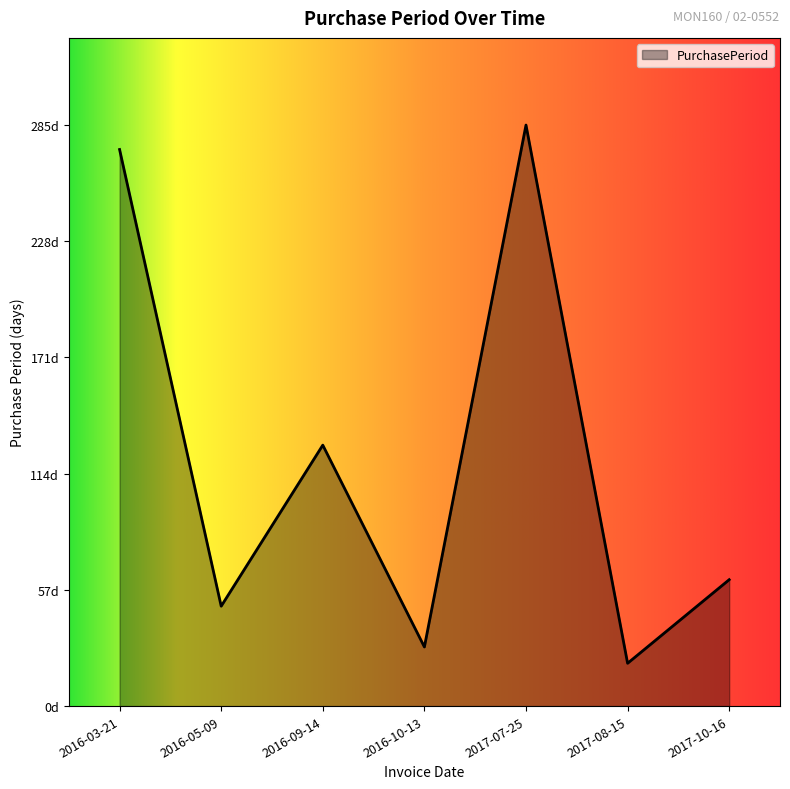

What is the change in value from 2016-05-09 to 2017-10-16?

+13